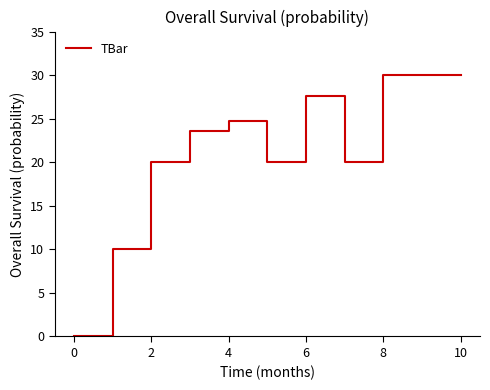

Reading left to right, transcribe all the data shown in this chart.

0.0	10.0	20.0	23.5	24.8	20.0	27.6	20.0	30.0	30.0	30.0